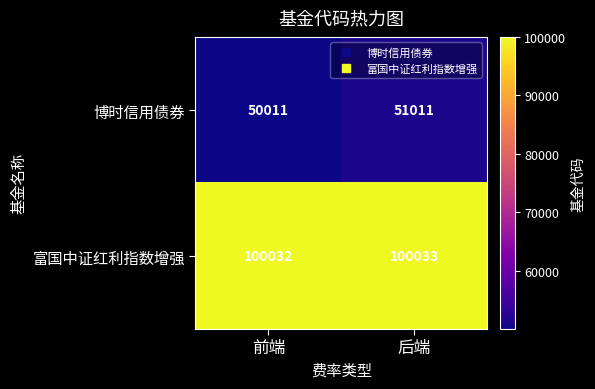

What is the minimum value shown in the chart?

50011